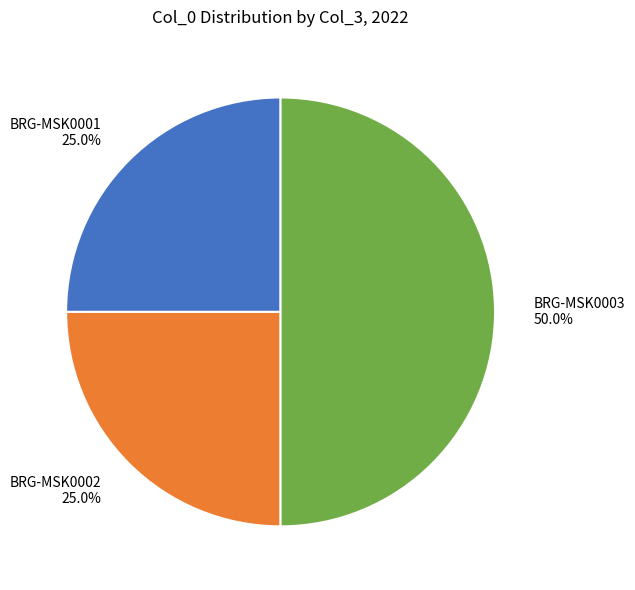

To the nearest percent, what percentage of the pie is BRG-MSK0002?

25%